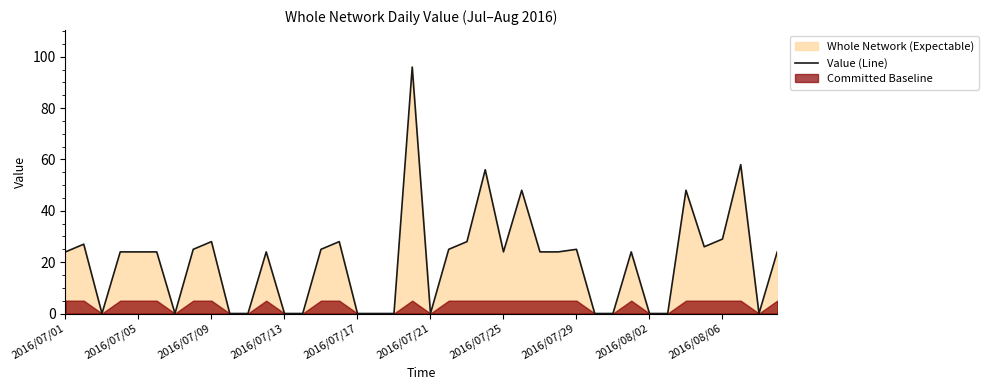

What is the highest value of the Value (Line) series?

96